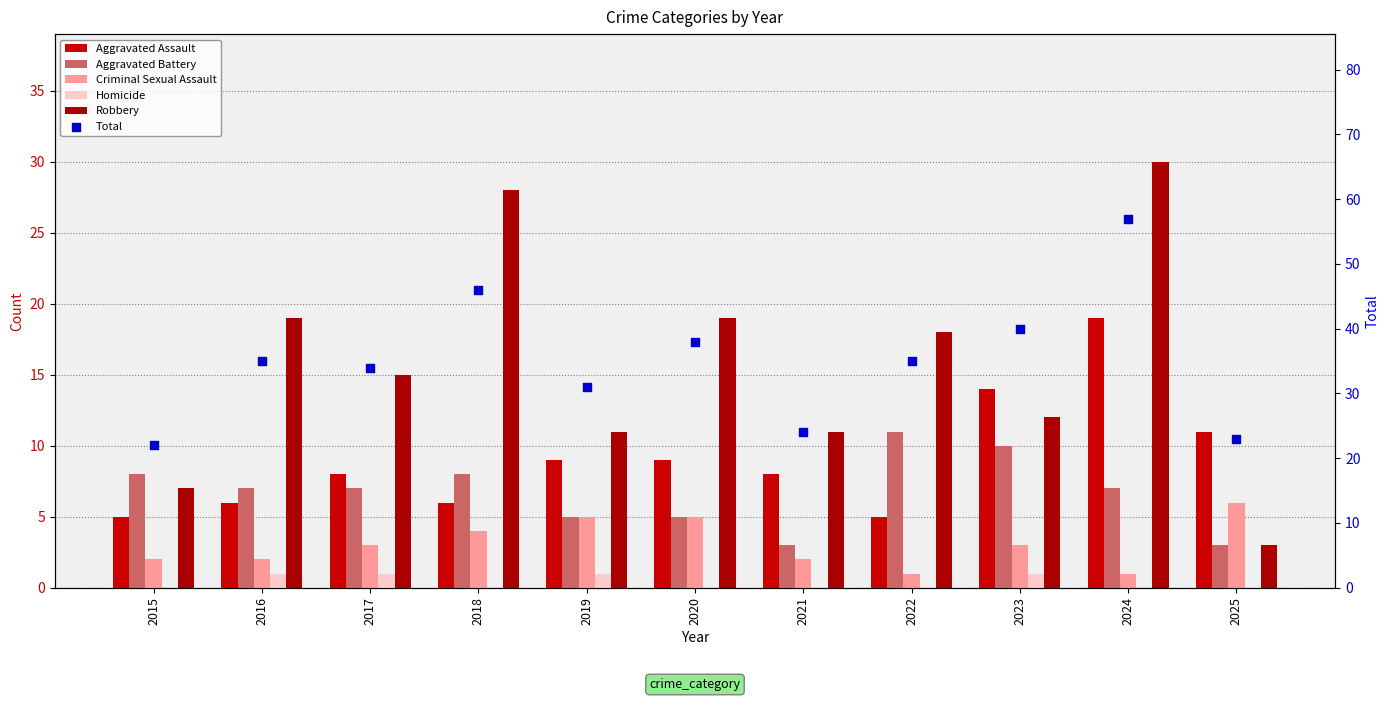

Is the value of Robbery at 2019 greater than the value of Total at 2015?

No